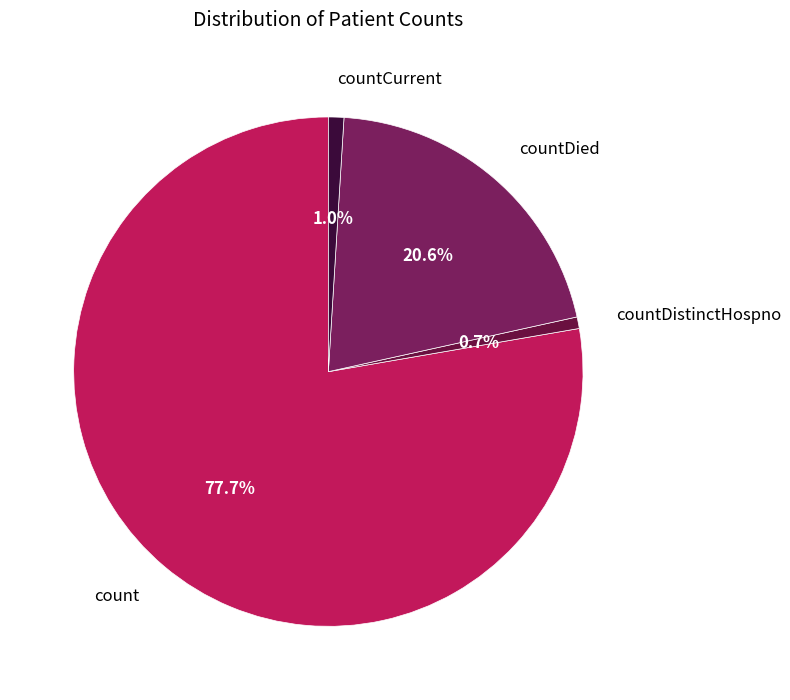

To the nearest percent, what is the difference between the countDistinctHospno and count slice percentages?

77%